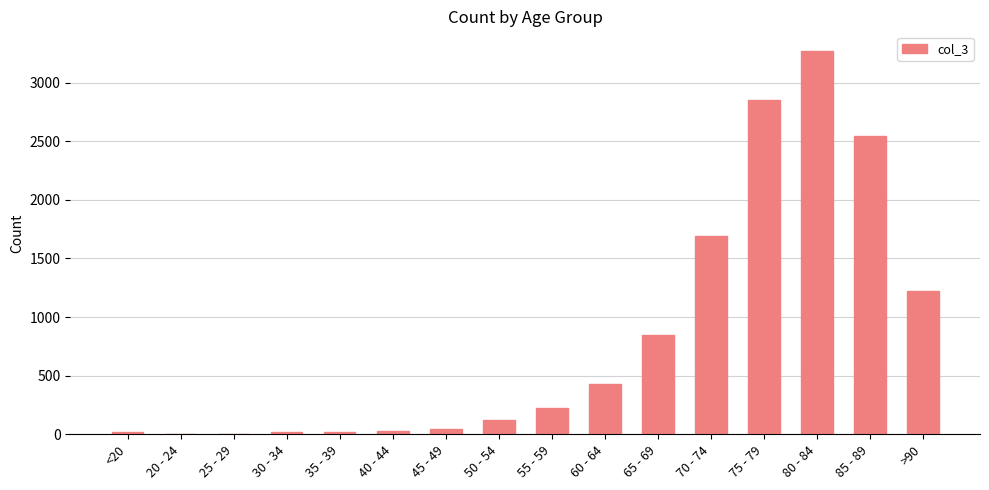

What is the sum of all values?

13343